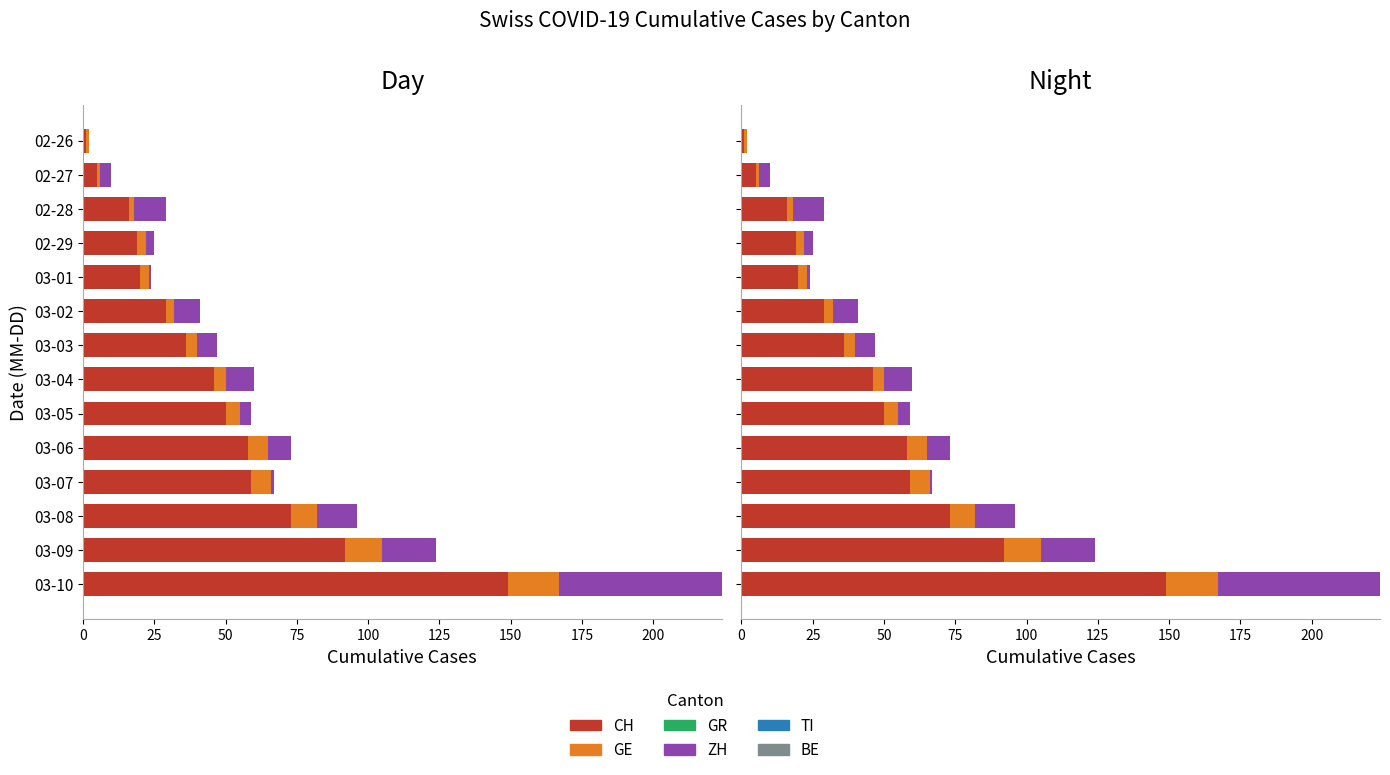

What is the maximum value for GR?

0.7